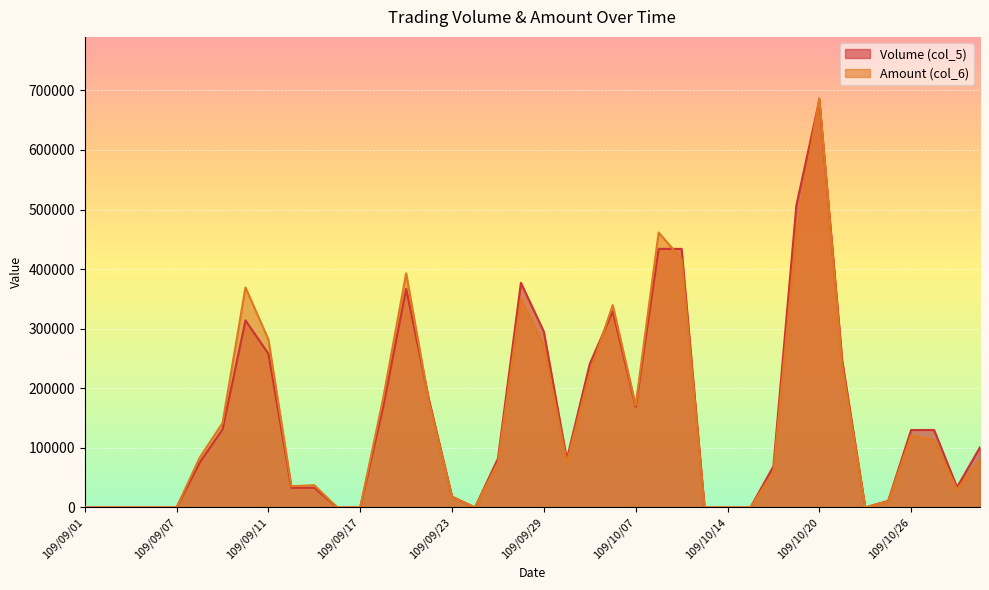

What is the value of the Volume (col_5) point at the 10th from the left?

33000